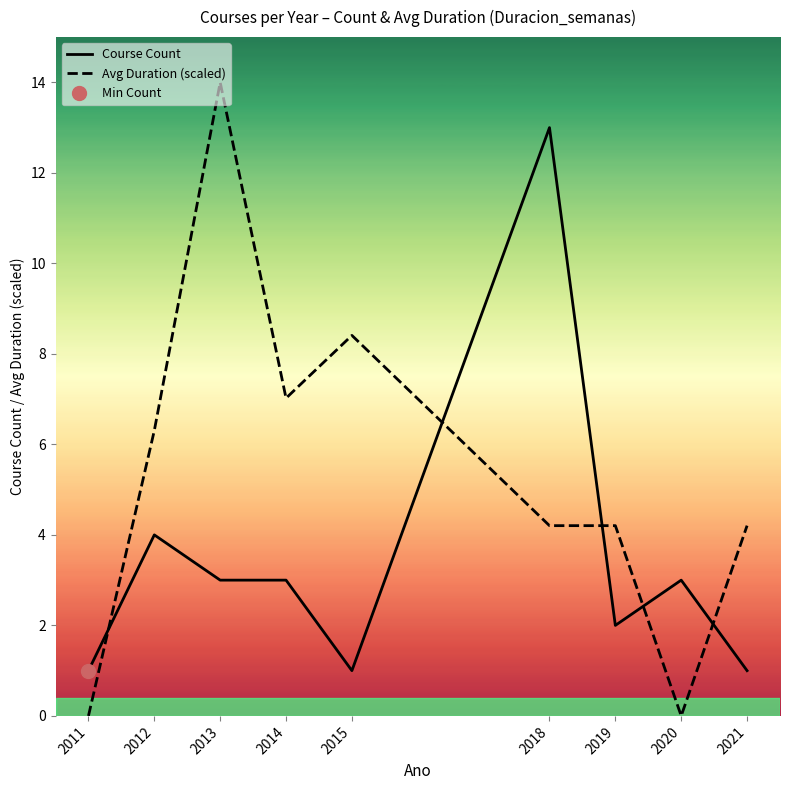

Between 2015 and 2011, which is larger?

2015